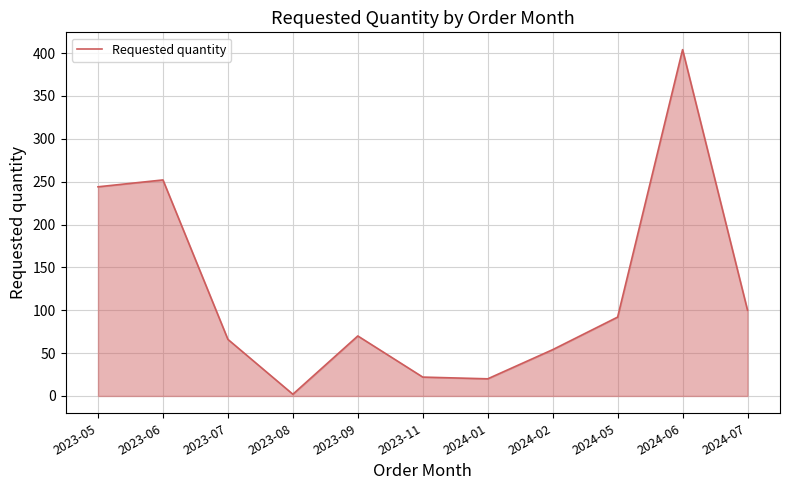

What is the greatest value displayed?

404